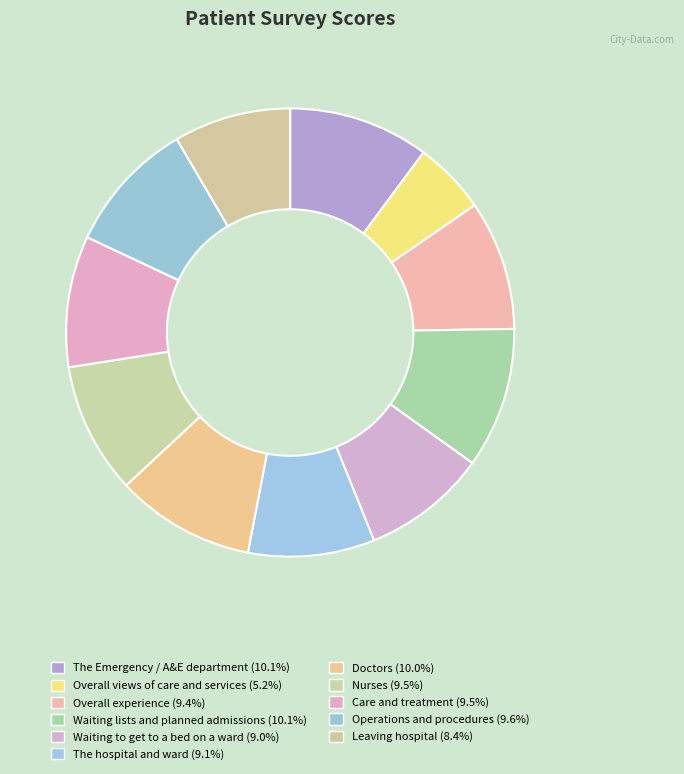

How much of the chart is everything except Waiting to get to a bed on a ward?

91.0%